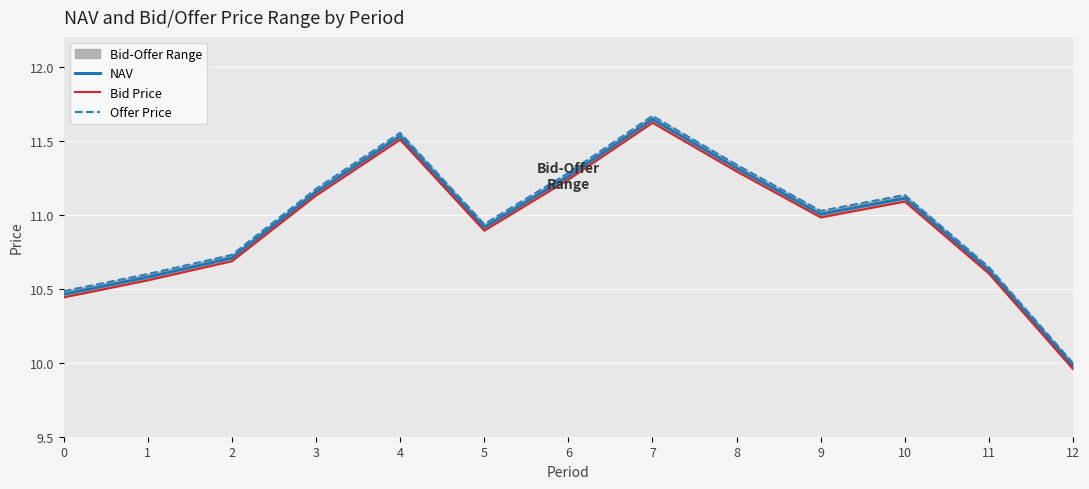

How many lines are shown in the chart?

3